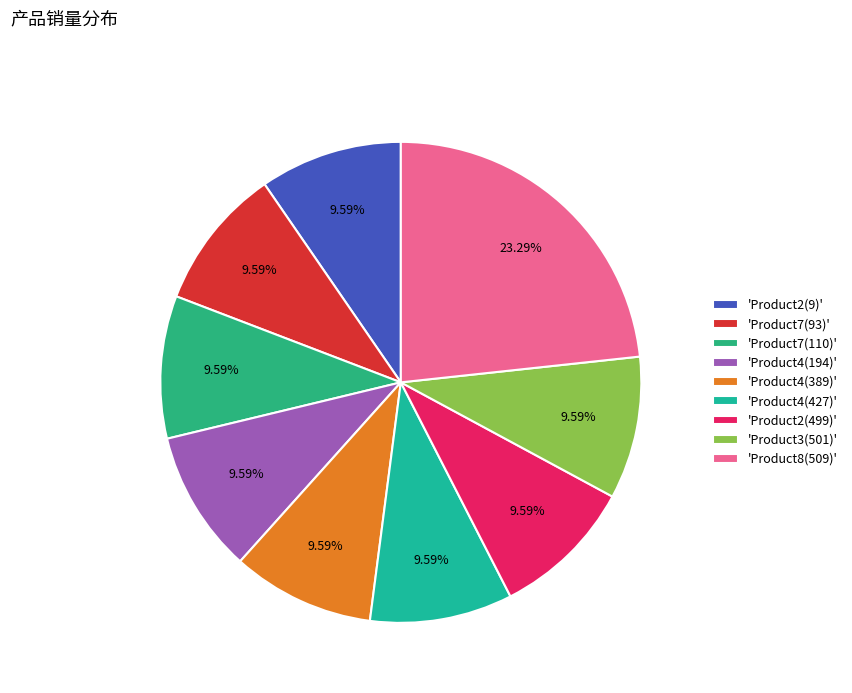

How many slices are in this pie chart?

9